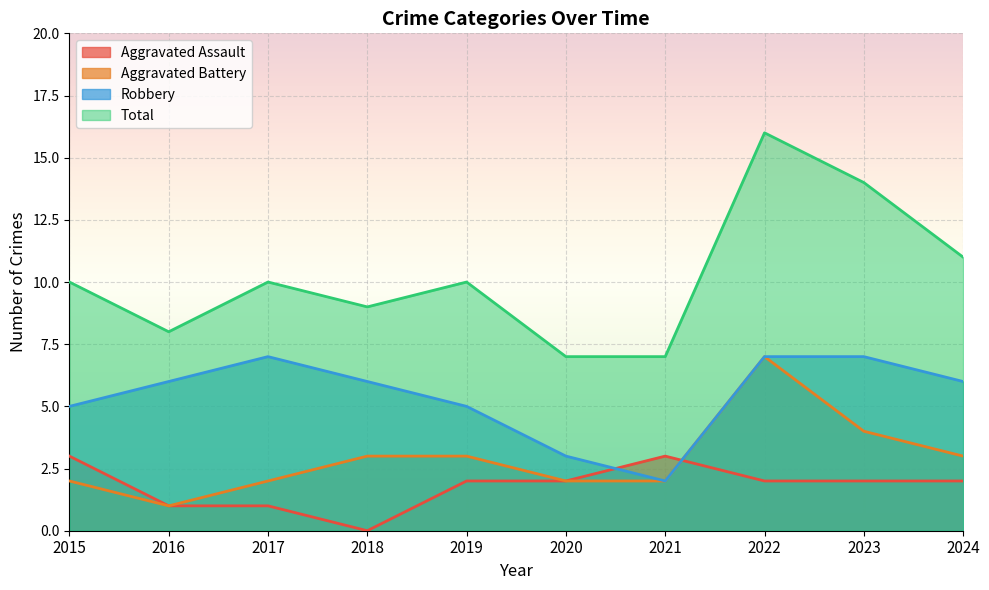

What is the sum of the Robbery values at 2018 and 2017?

13